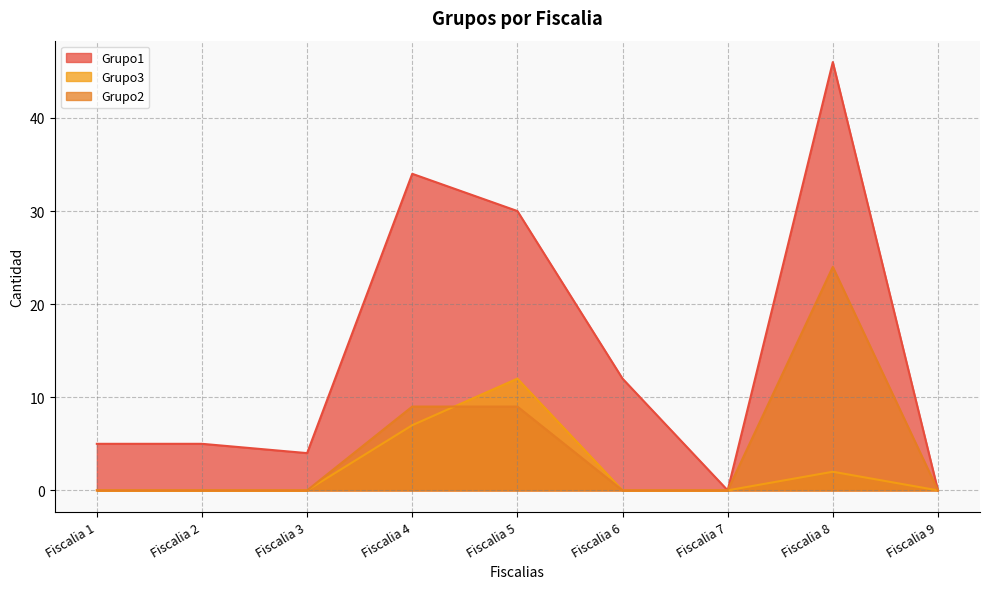

True or false: Grupo1 and Grupo3 cross at least once.

False